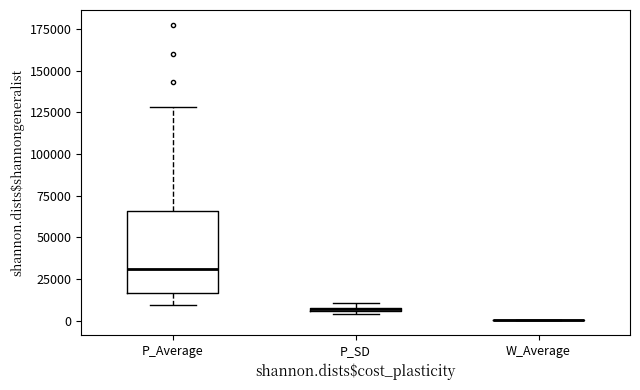

Comparing the boxes themselves (not the whiskers), which one is the tallest?

P_Average